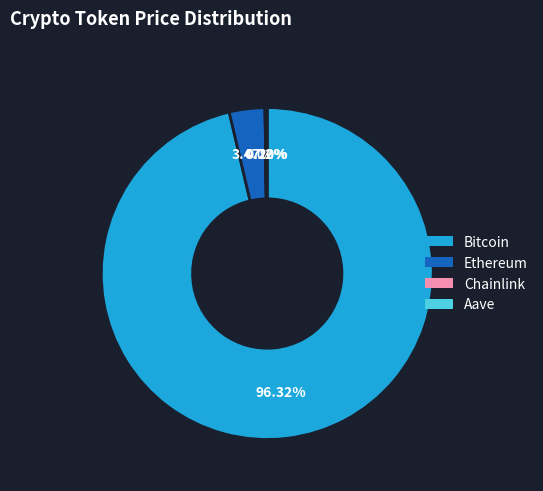

To the nearest percent, what portion does Ethereum represent?

3%